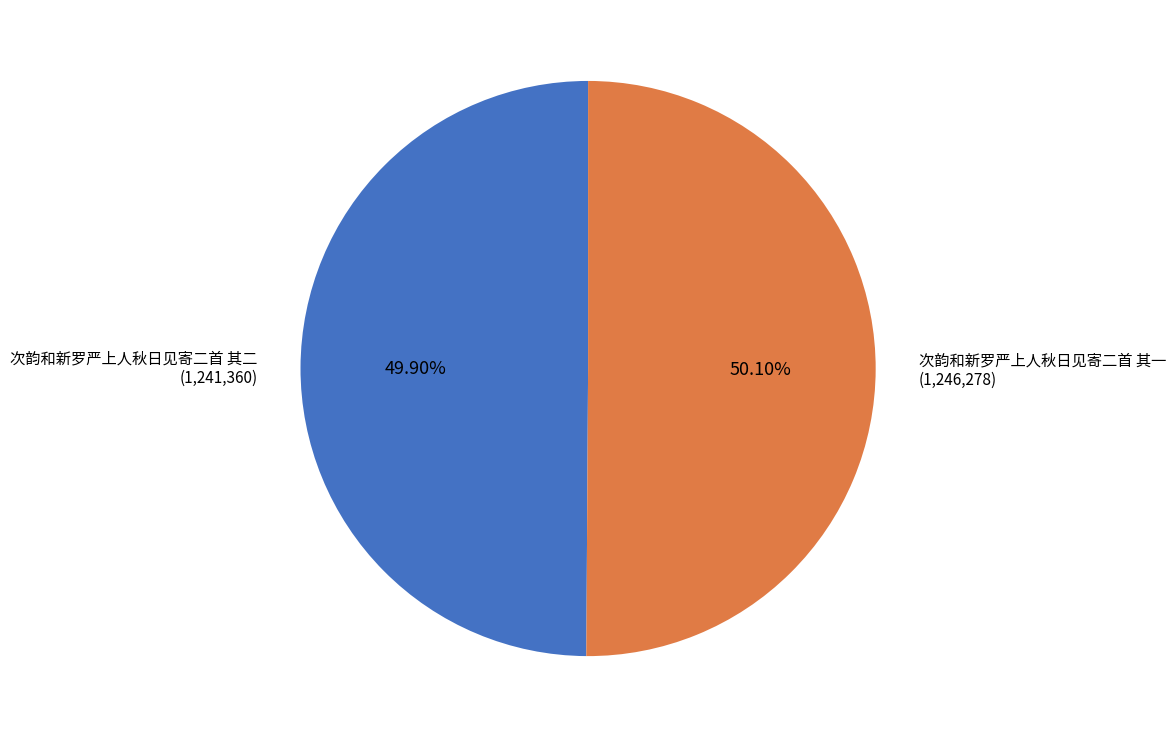

Is there a majority slice in this chart?

Yes